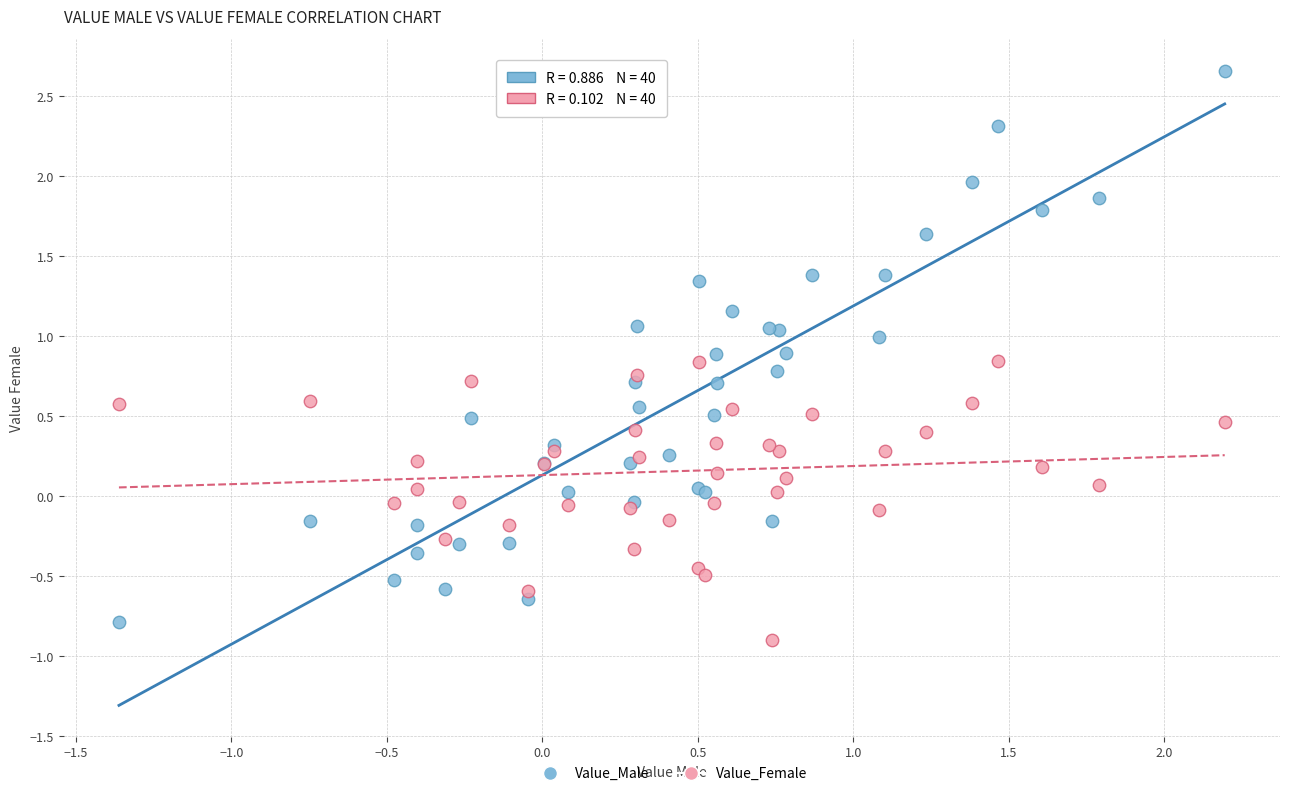

Which series reaches the minimum Y coordinate?

Value_Female